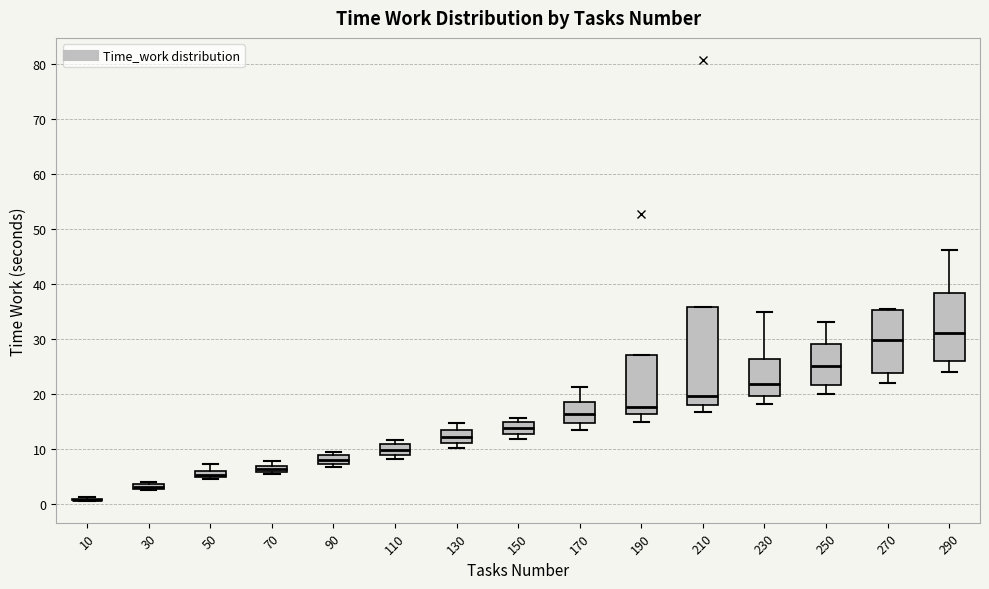

Where does the upper whisker of the box at x = 50 end on the y-axis? The values are not printed on the chart, so give them approximately, as read against the axis.

7